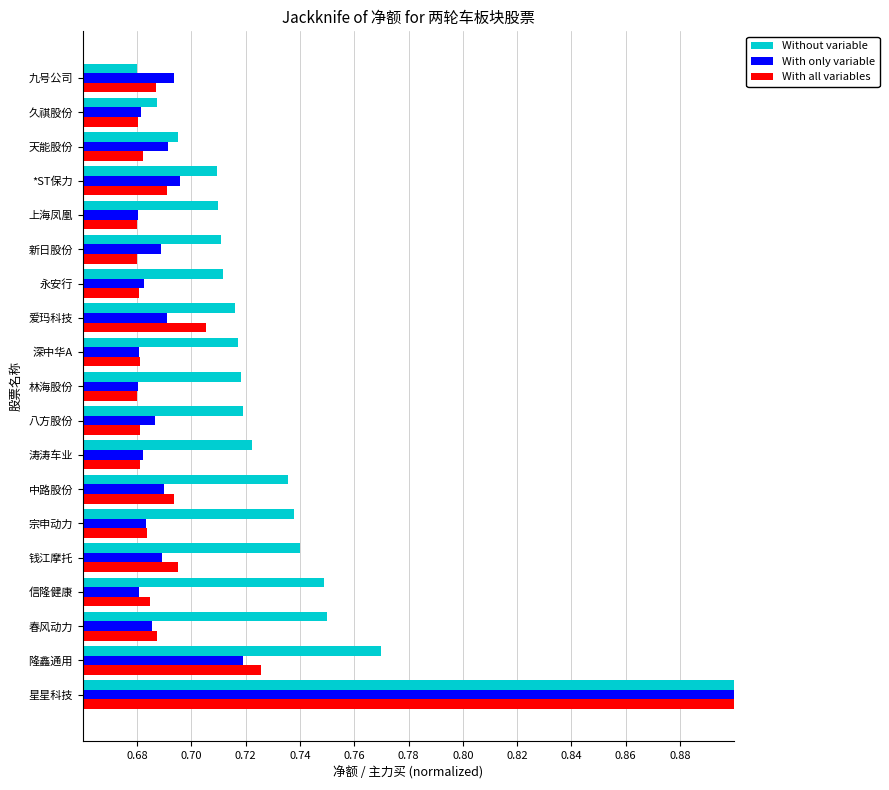

Is the value of With all variables at 新日股份 greater than the value of Without variable at 天能股份?

No